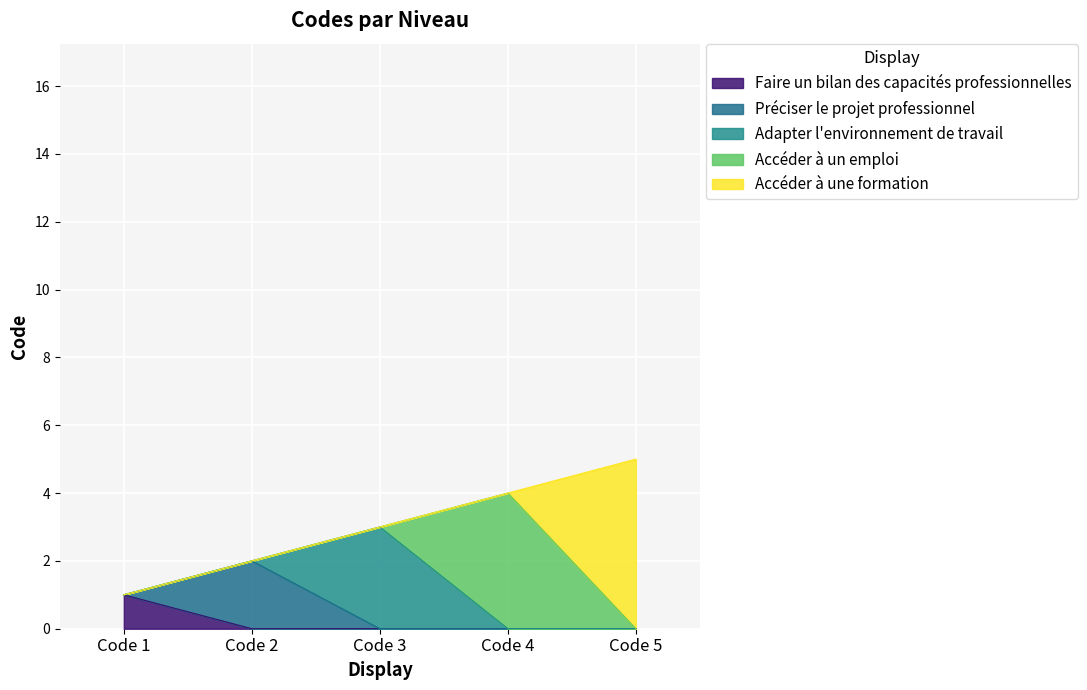

Is it true that Faire un bilan des capacités professionnelles equals 0 at Code 4?

True